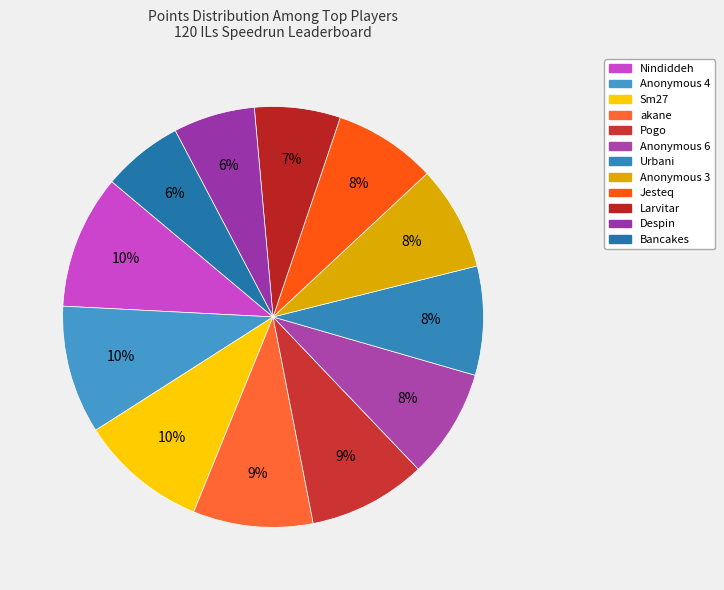

How many segments does this pie chart have?

12